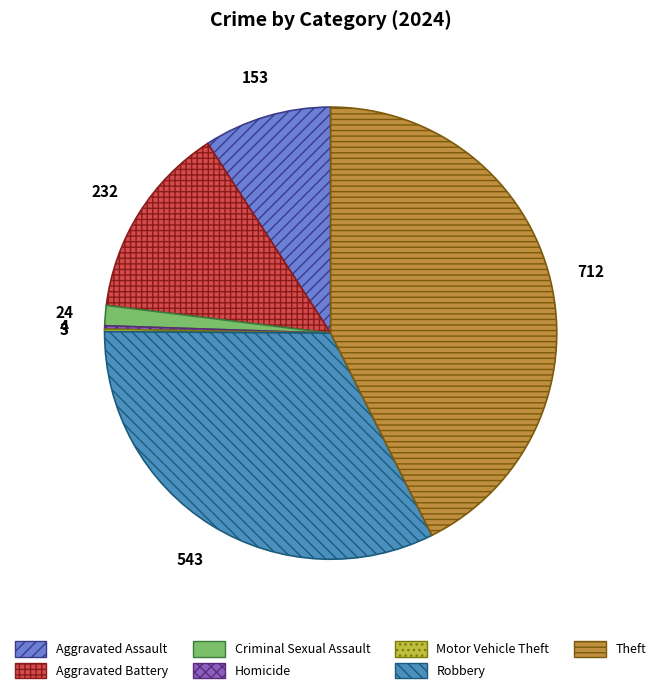

Which category has the biggest portion of the pie?

Theft